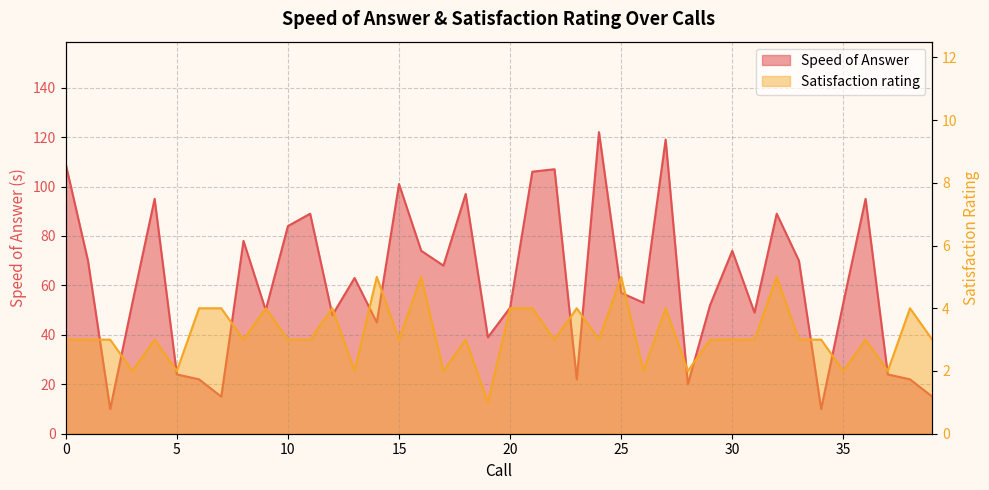

List the series in order of their peak value, lowest first.

Satisfaction rating, Speed of Answer